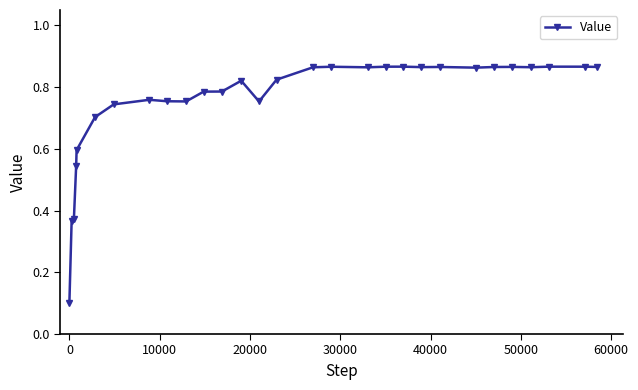

Count the number of data series in this chart.

1